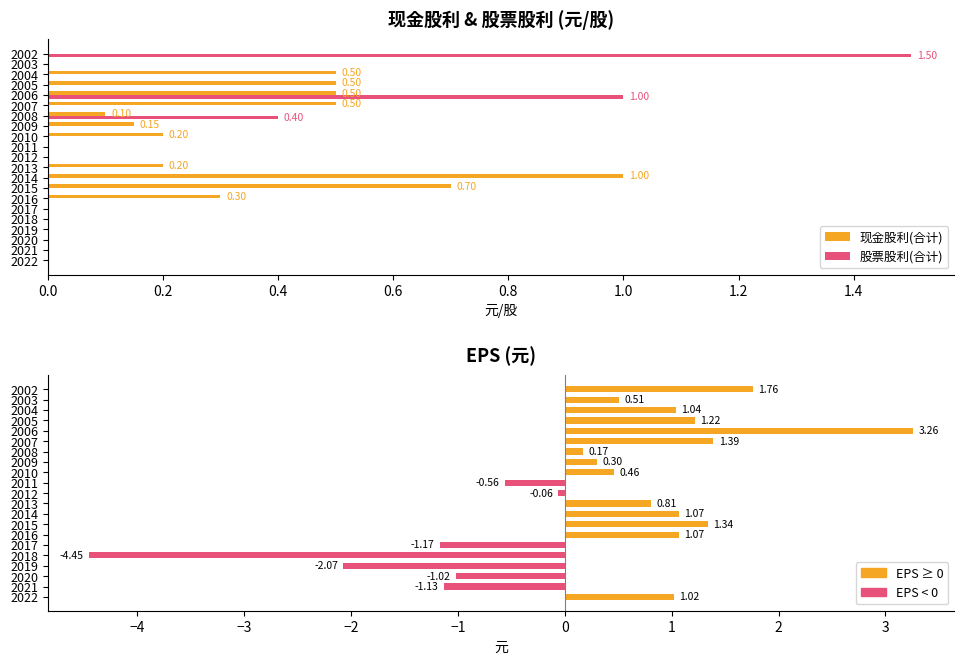

What is the difference between the highest and lowest values at 2012?

0.1